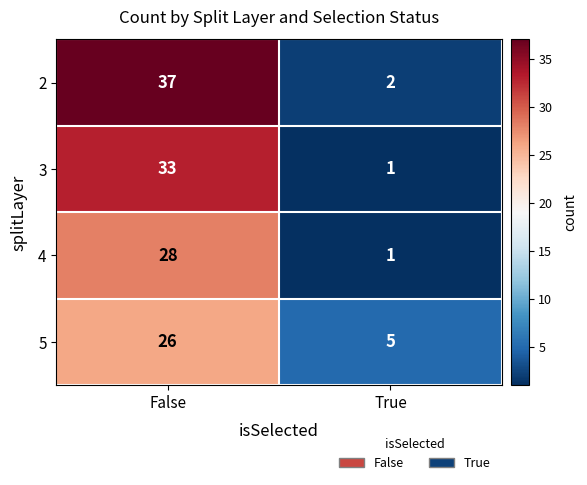

The 2 series shows 1 at True. True or false?

False